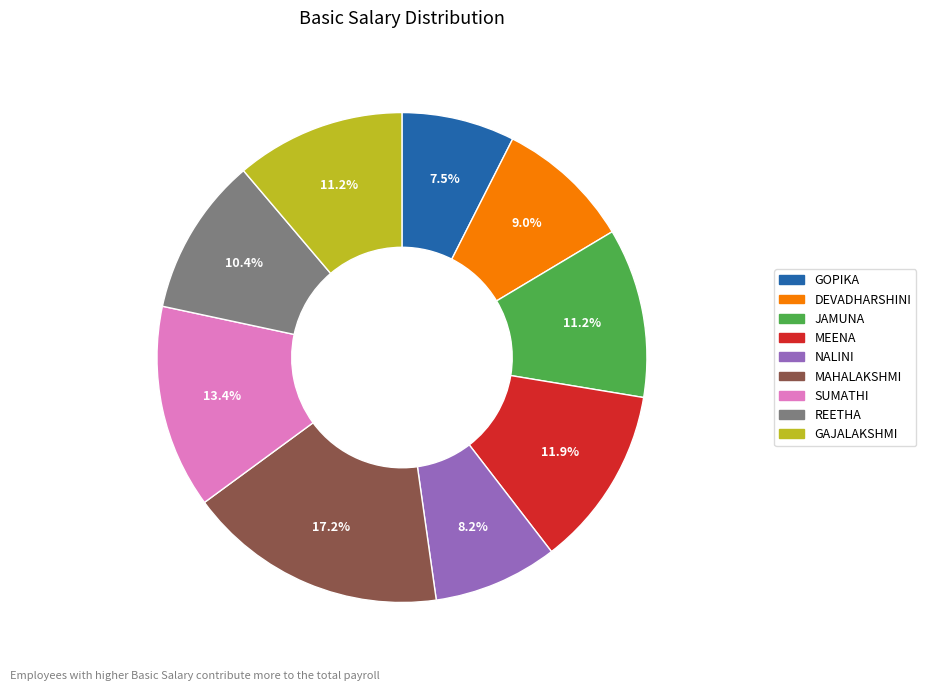

Is there any slice that represents more than half of the pie?

No